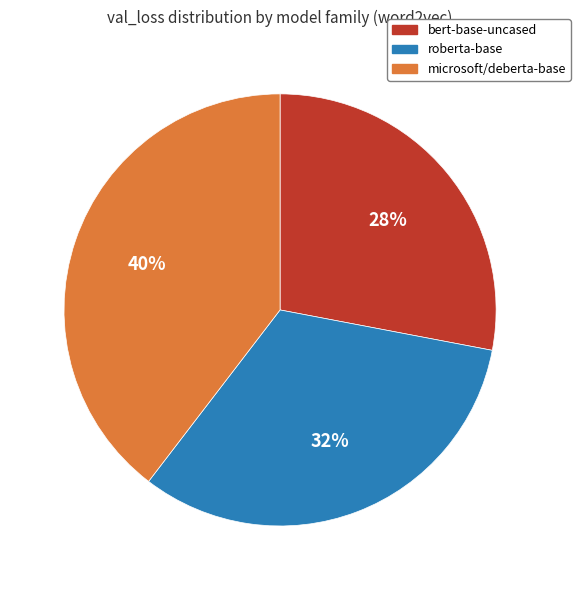

Does any single category account for the majority?

No